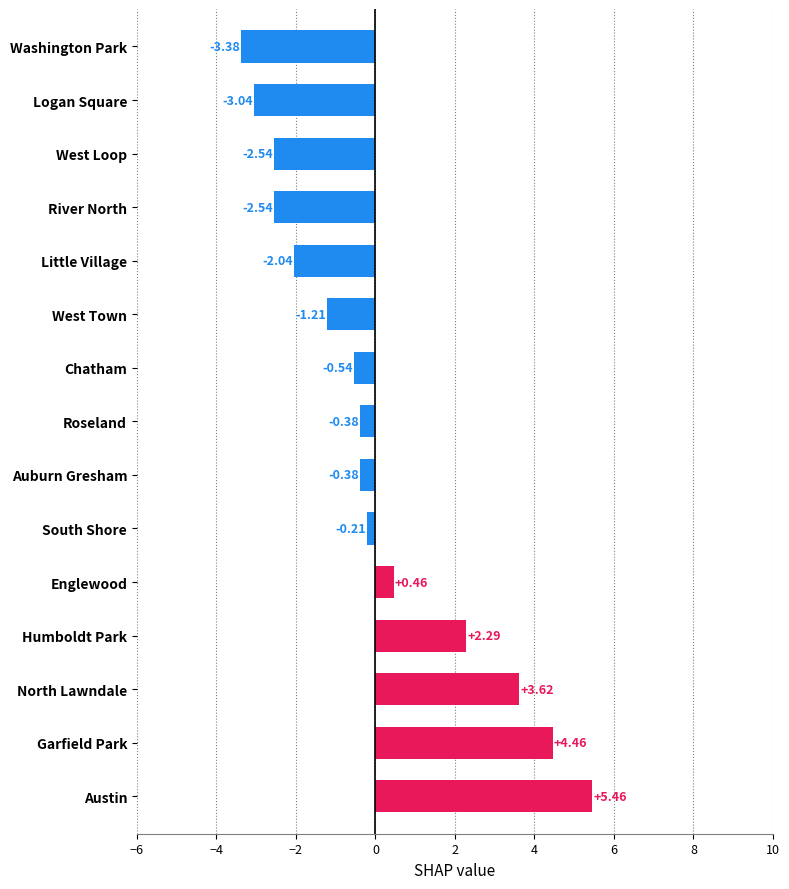

At which label is the value closest to 1?

Englewood